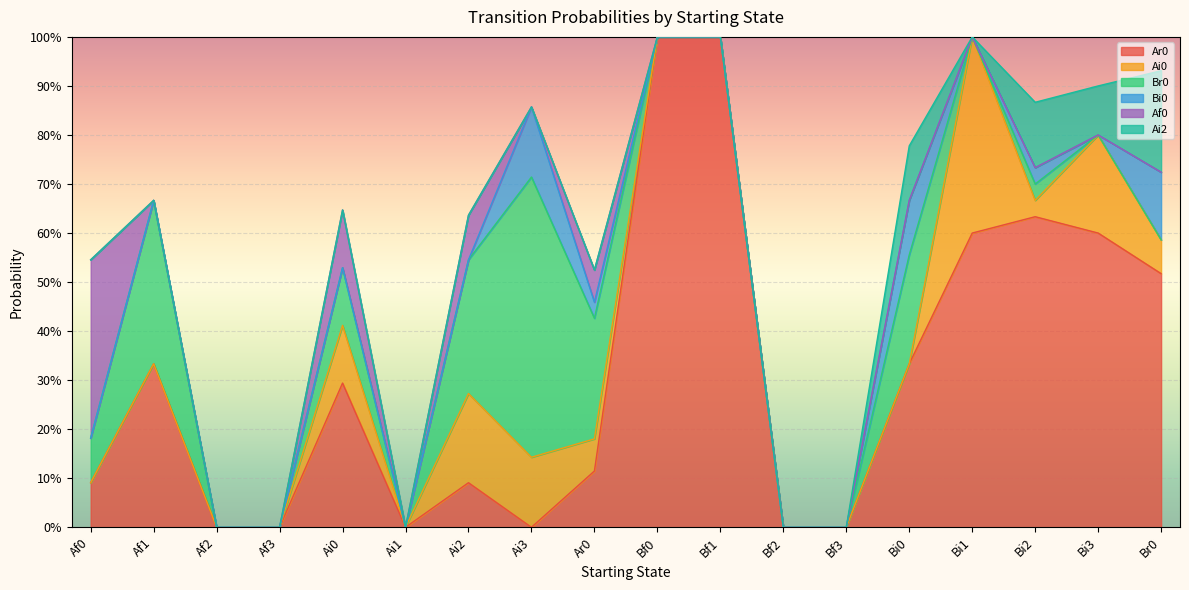

At which label is Af0 closest to 0?

Af1